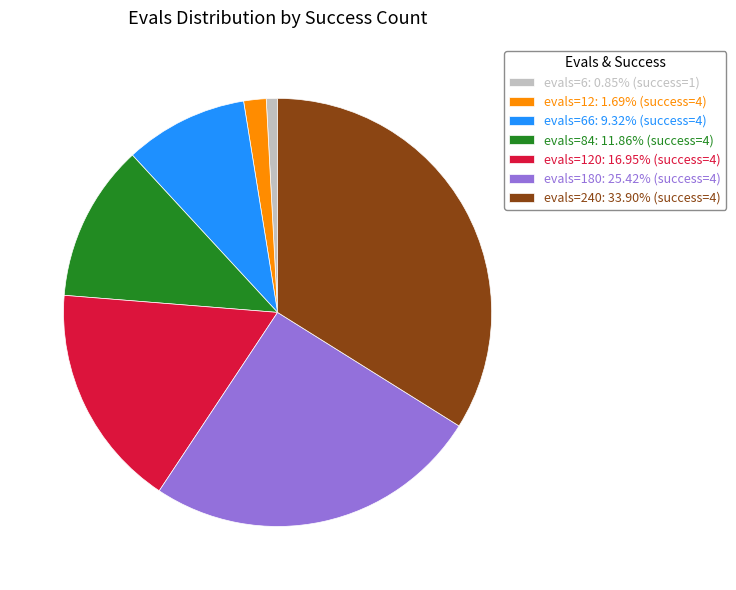

Is there a majority slice in this chart?

No